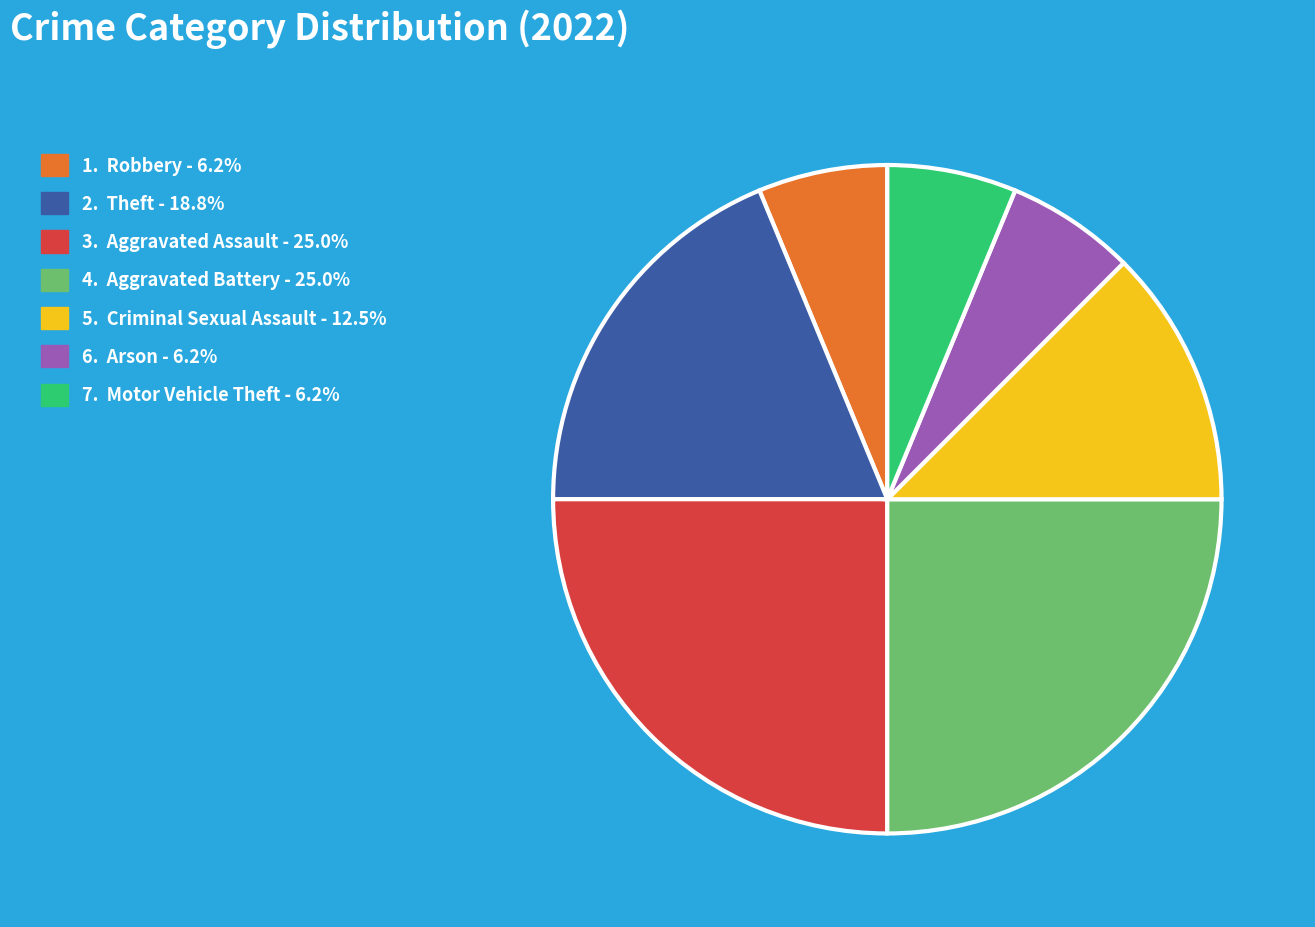

Is there any slice that represents more than half of the pie?

No